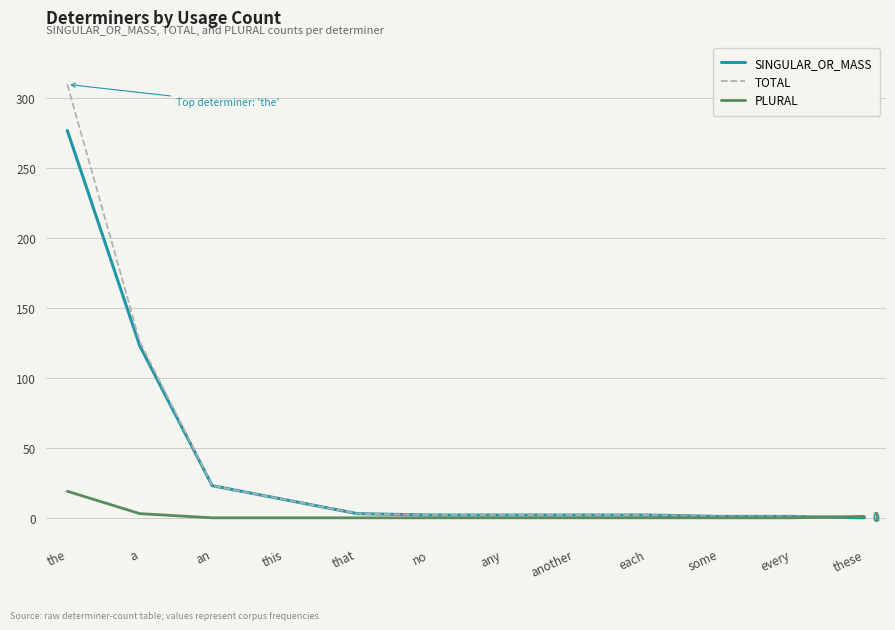

Rank the series by their maximum value, from highest to lowest.

TOTAL, SINGULAR_OR_MASS, PLURAL